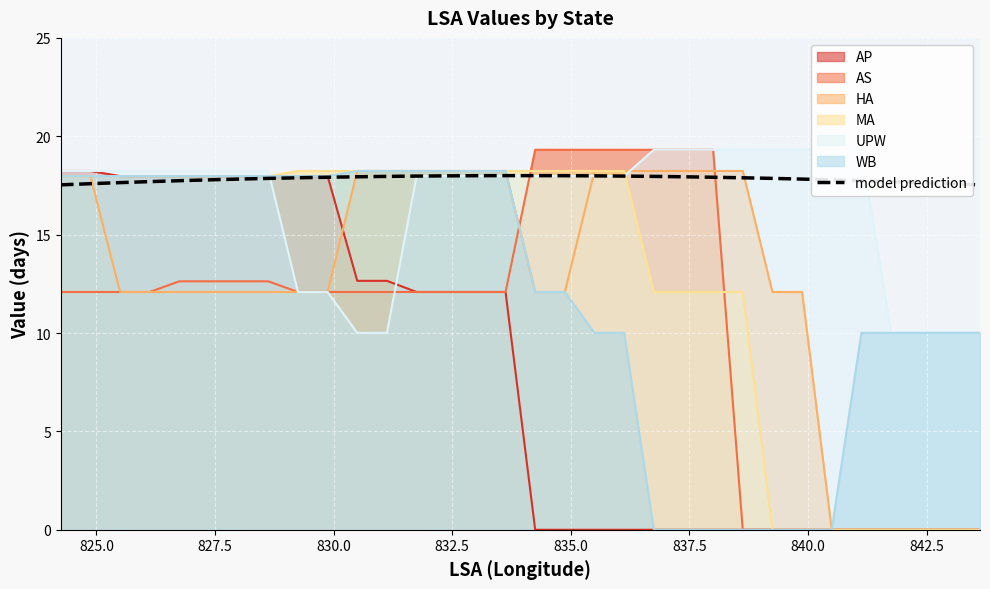

How many intersections are there between AS and model prediction?

2